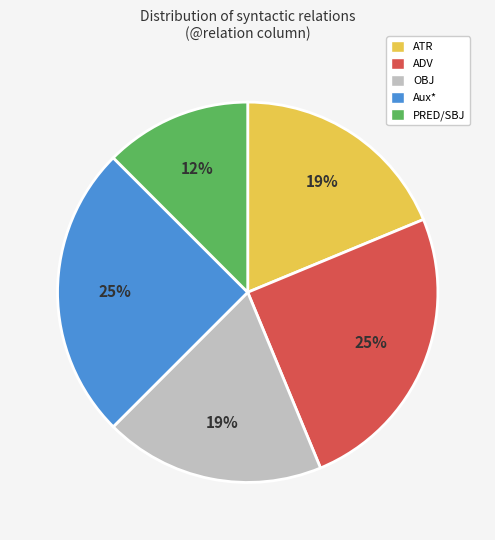

Is there any slice that represents more than half of the pie?

No